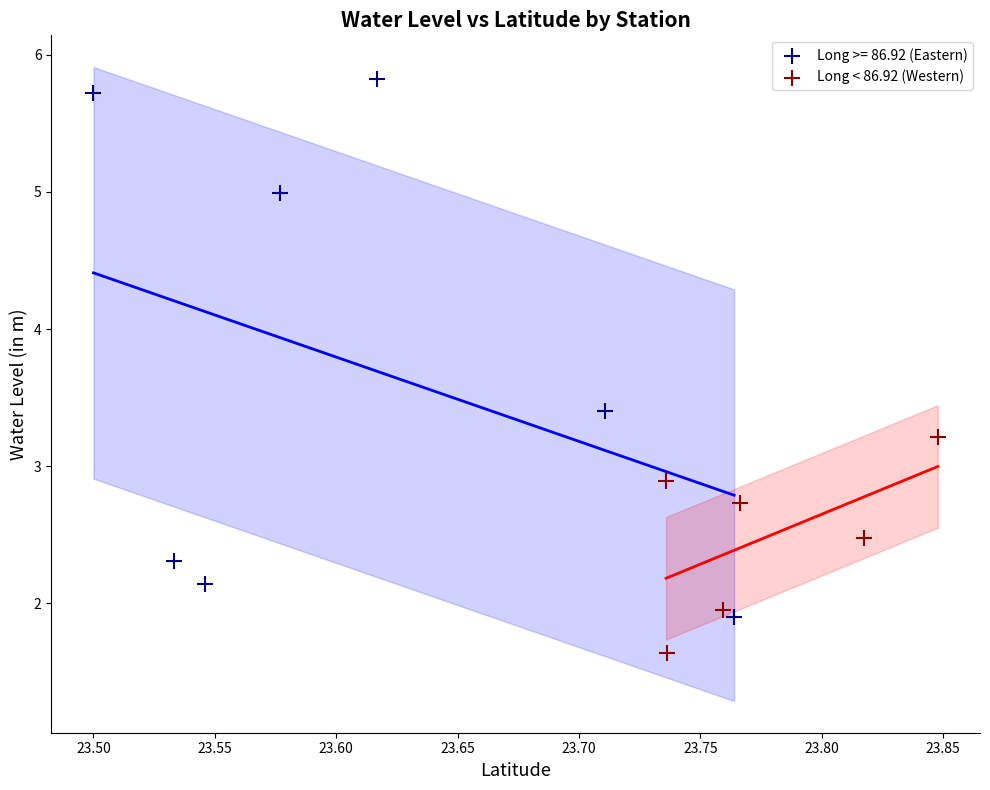

Which series reaches the minimum Y coordinate?

Long < 86.92 (Western)